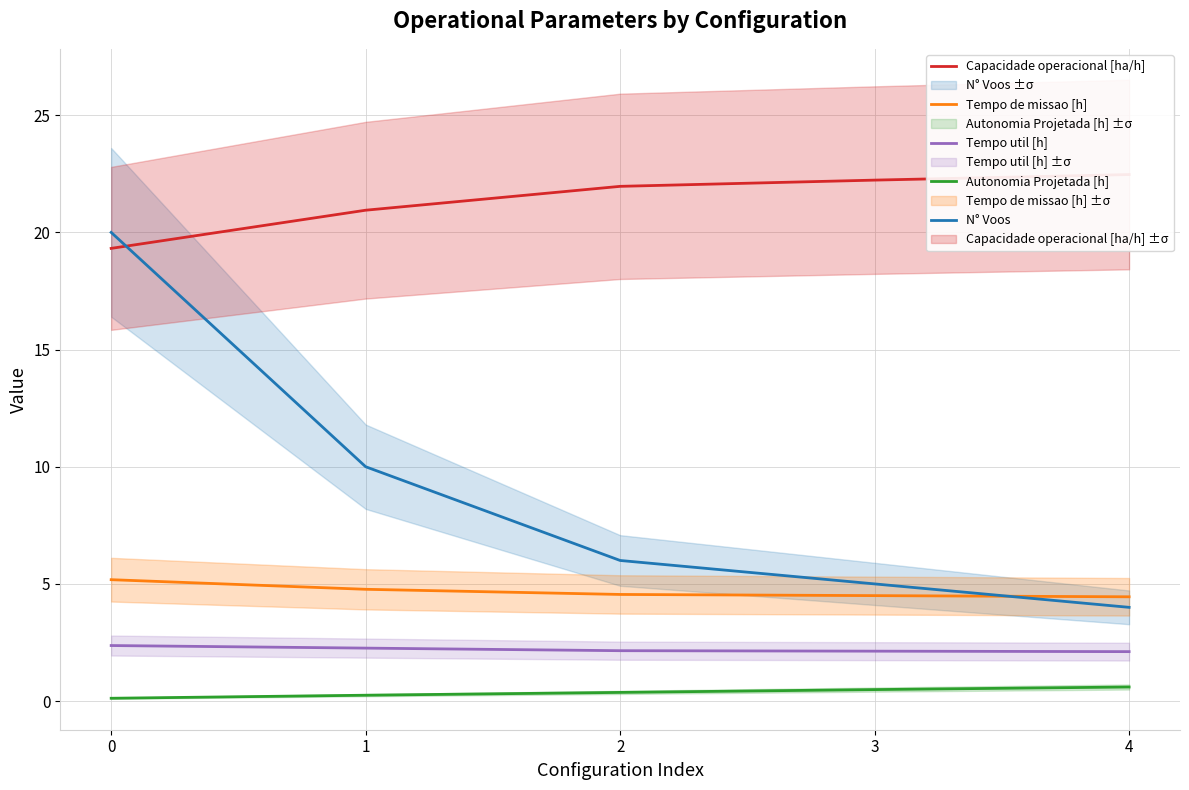

Count the number of categories in the chart.

5